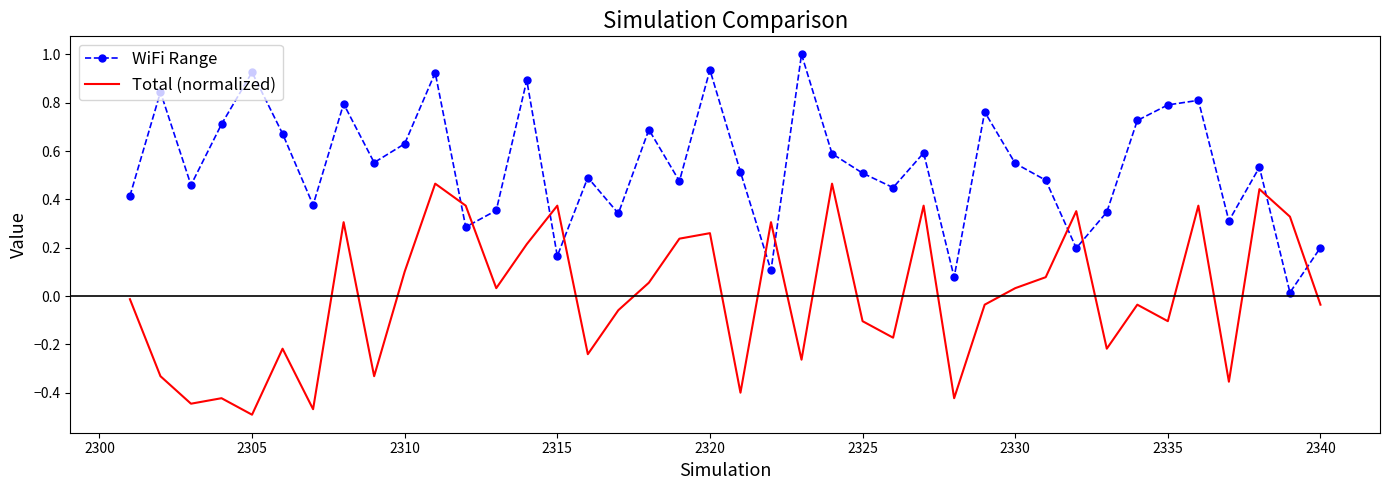

What is the highest value of the WiFi Range series?

1.0